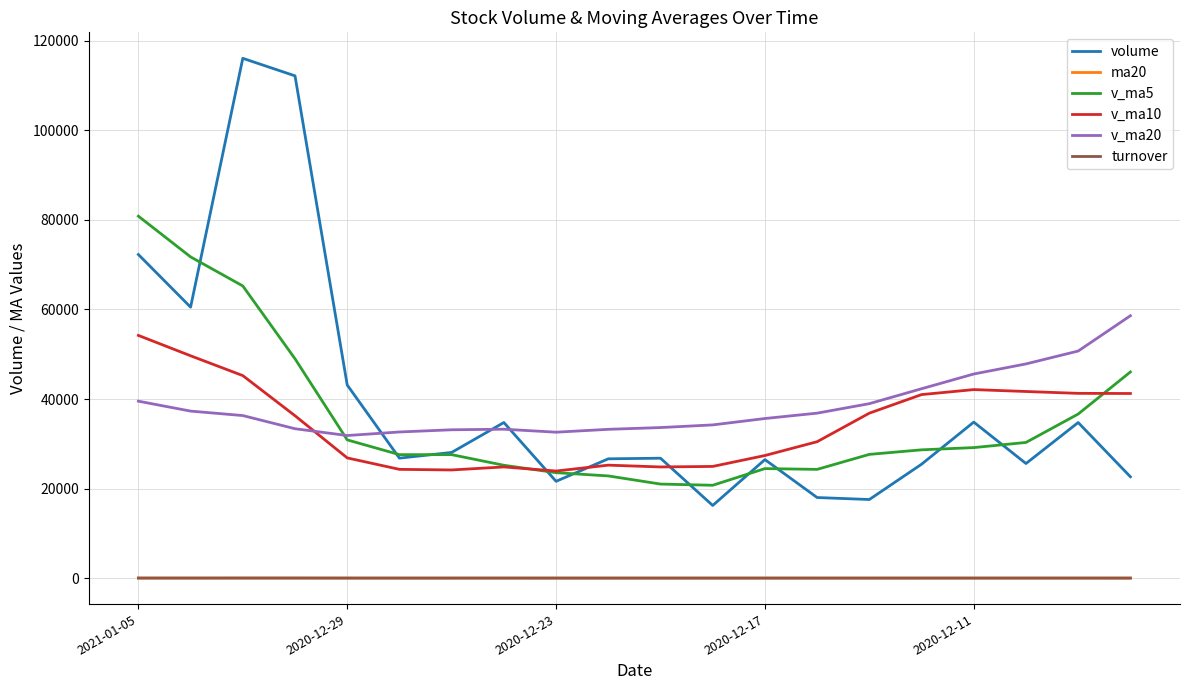

What is the highest value of the volume series?

116100.8